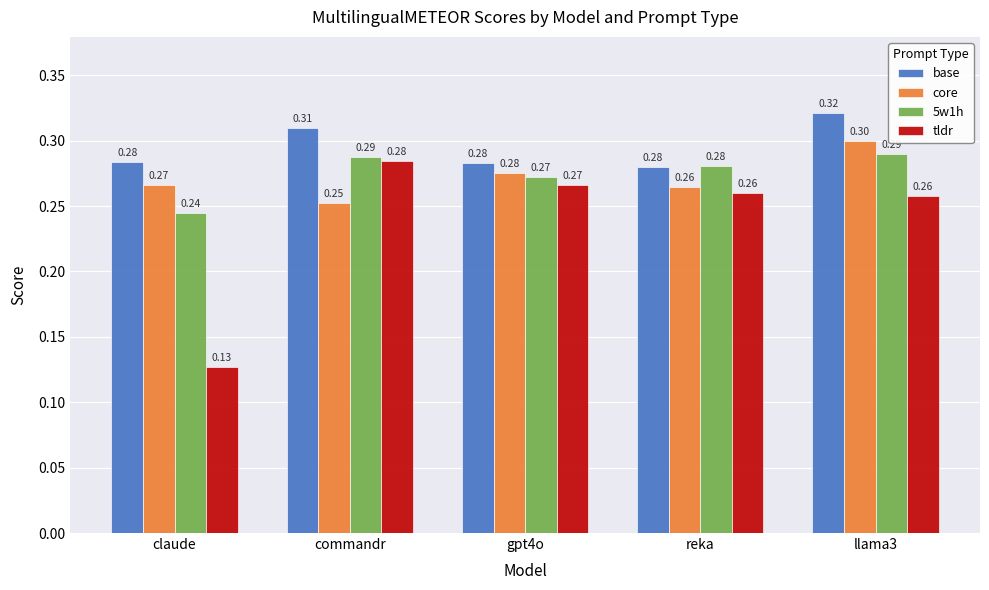

Which series has the widest spread of values?

tldr